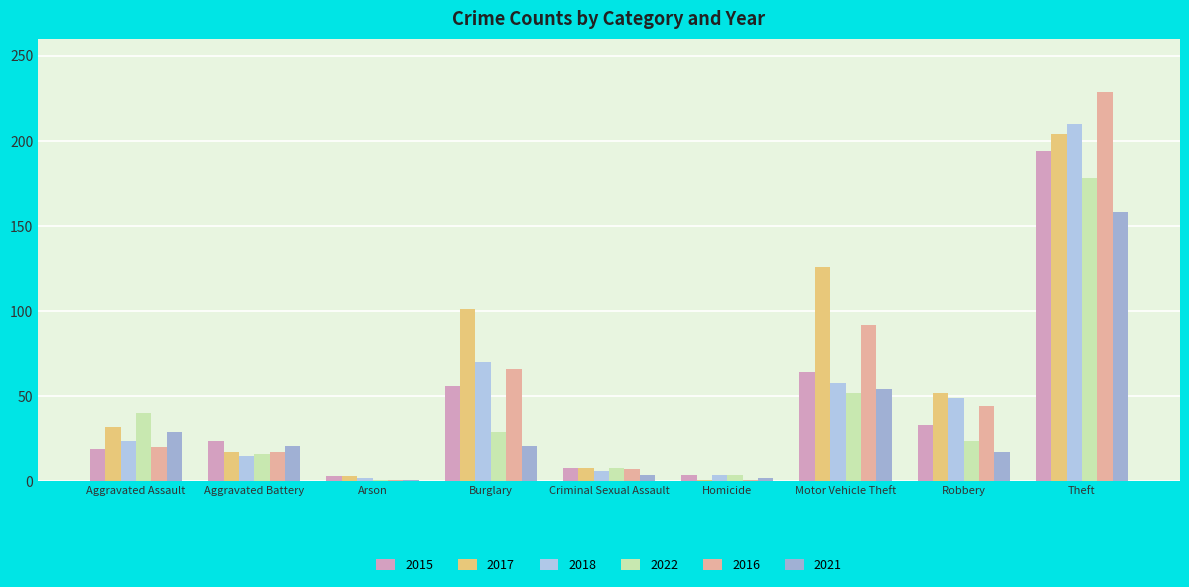

How many bars are there in total?

54